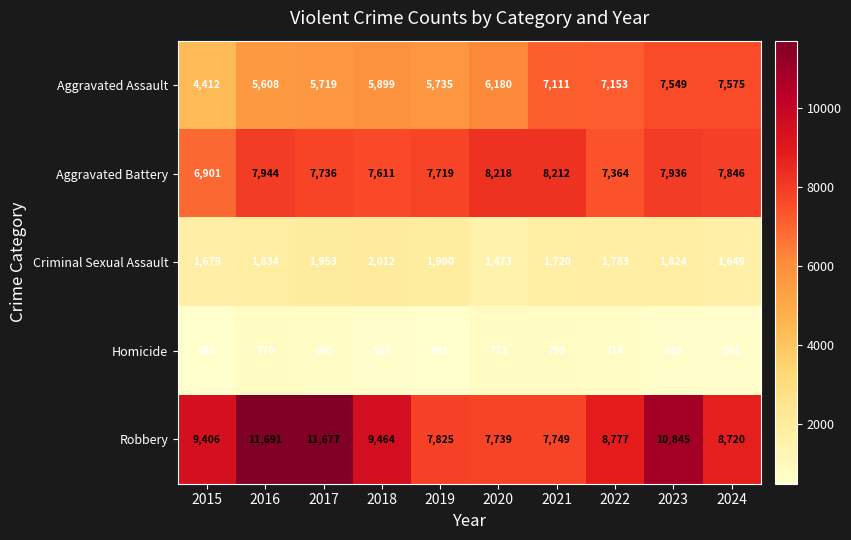

The Aggravated Battery series shows 6901 at 2015. True or false?

True